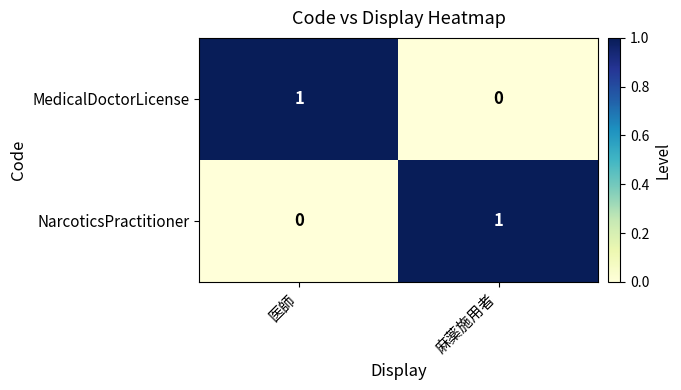

The value of NarcoticsPractitioner at 医師 is 1. True or false?

False